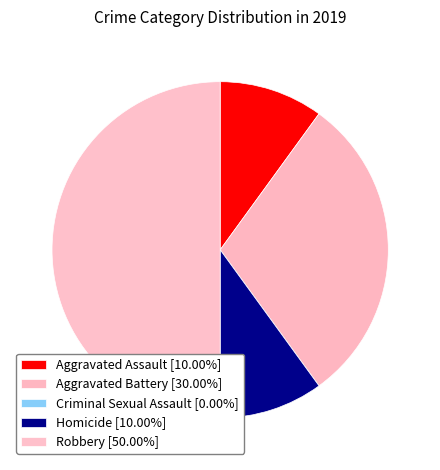

Does Aggravated Assault represent more than half of the total?

No